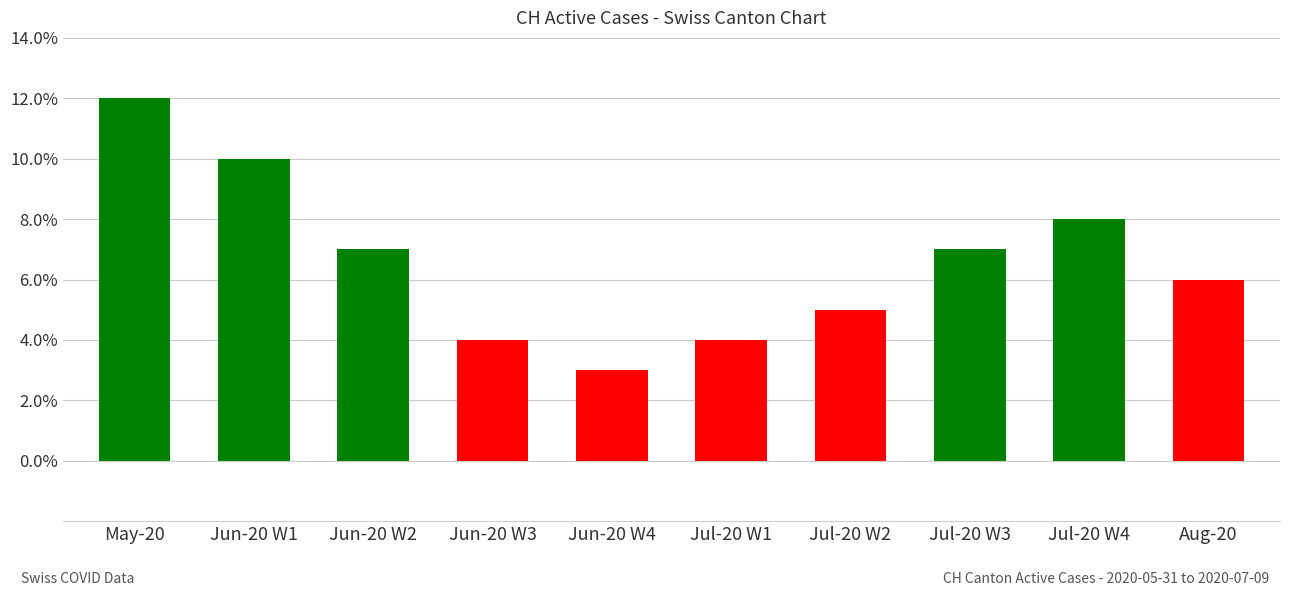

What is the label of the 3rd bar from the right?

Jul-20 W3